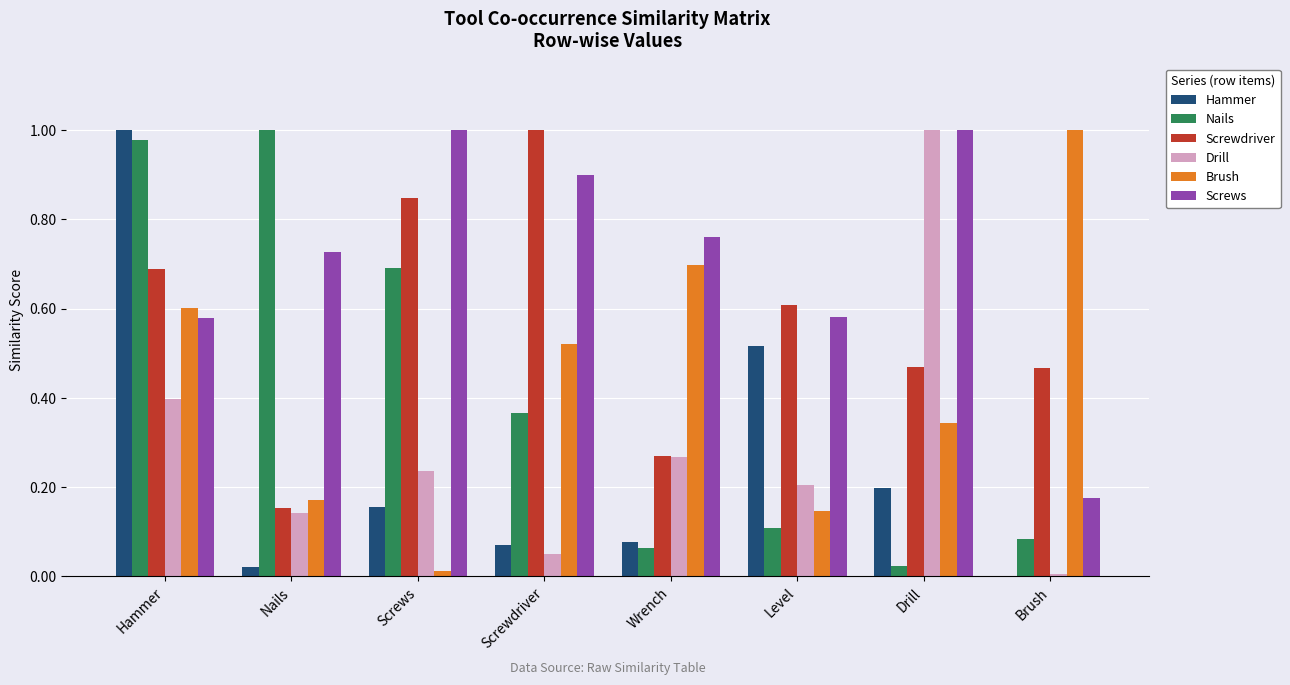

Which series changed the most between Screws and Brush?

Brush